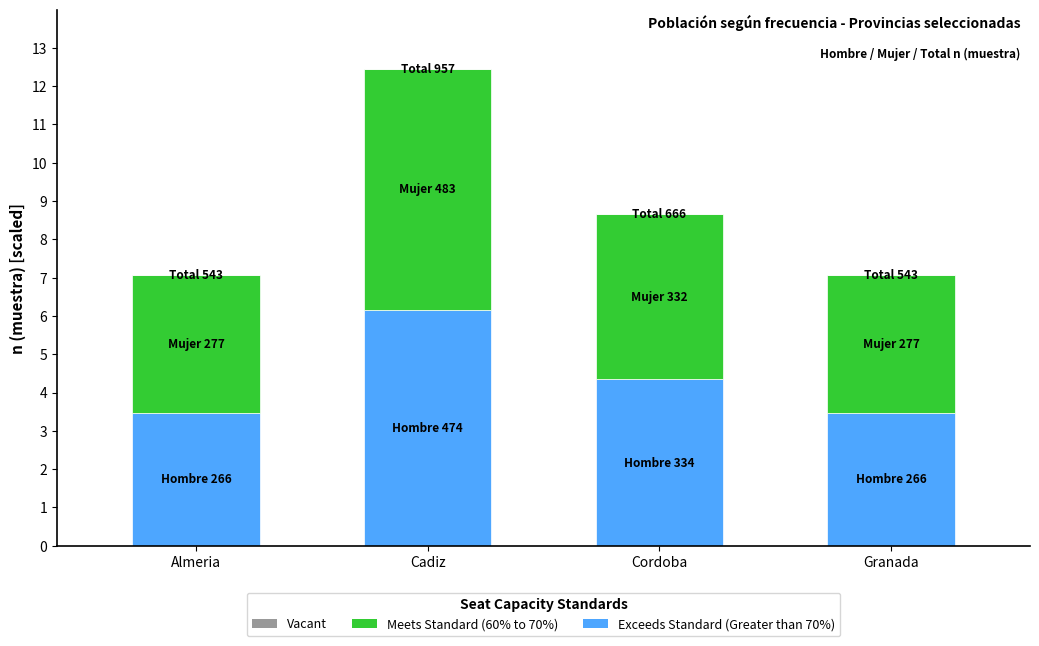

Are the bars horizontal?

No